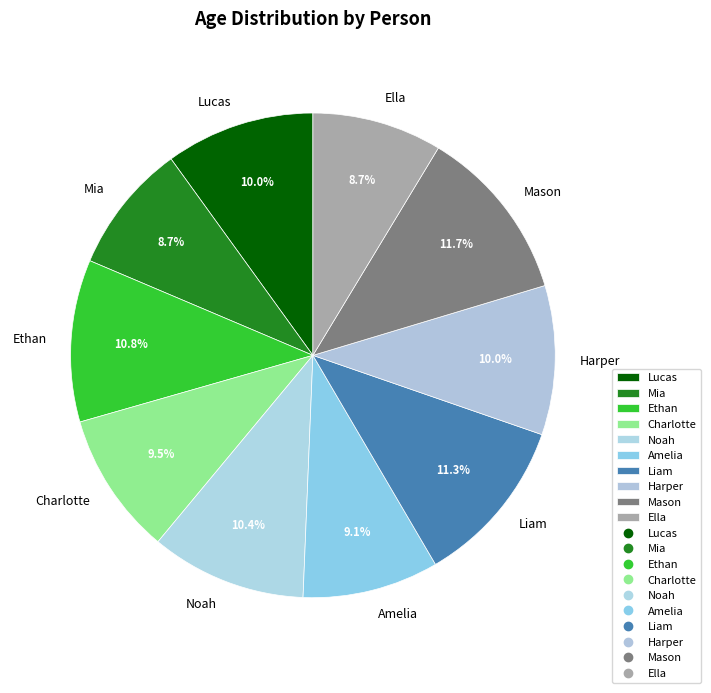

Approximately how many times larger is the value at Charlotte compared to Ella?

1.1